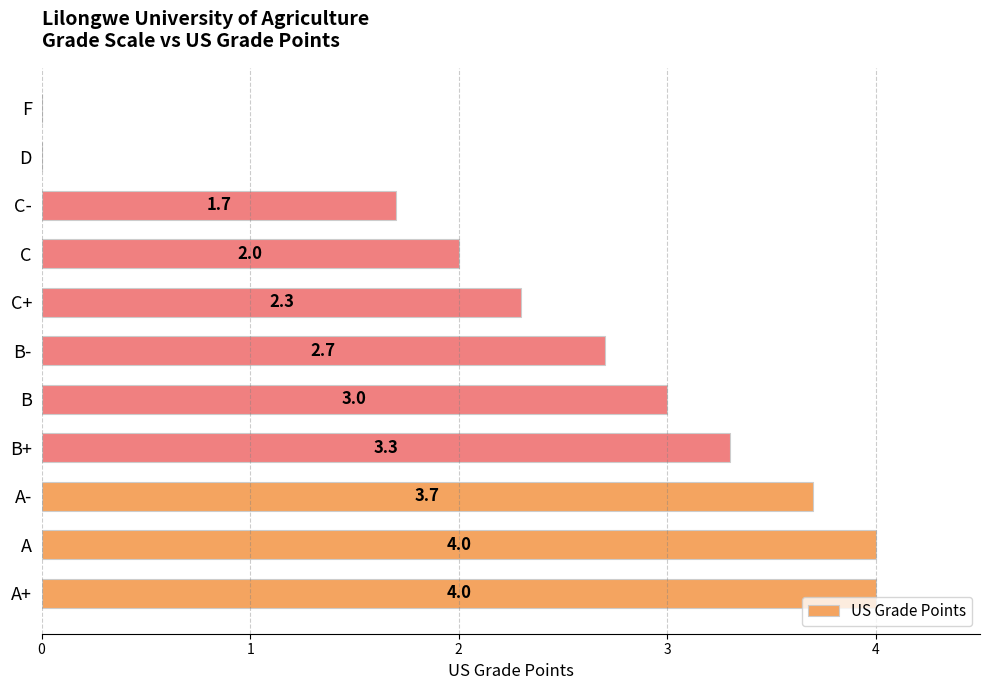

Reading bottom to top, what are all the values shown in this chart?

A+=4.0	A=4.0	A-=3.7	B+=3.3	B=3.0	B-=2.7	C+=2.3	C=2.0	C-=1.7	D=0.0	F=0.0